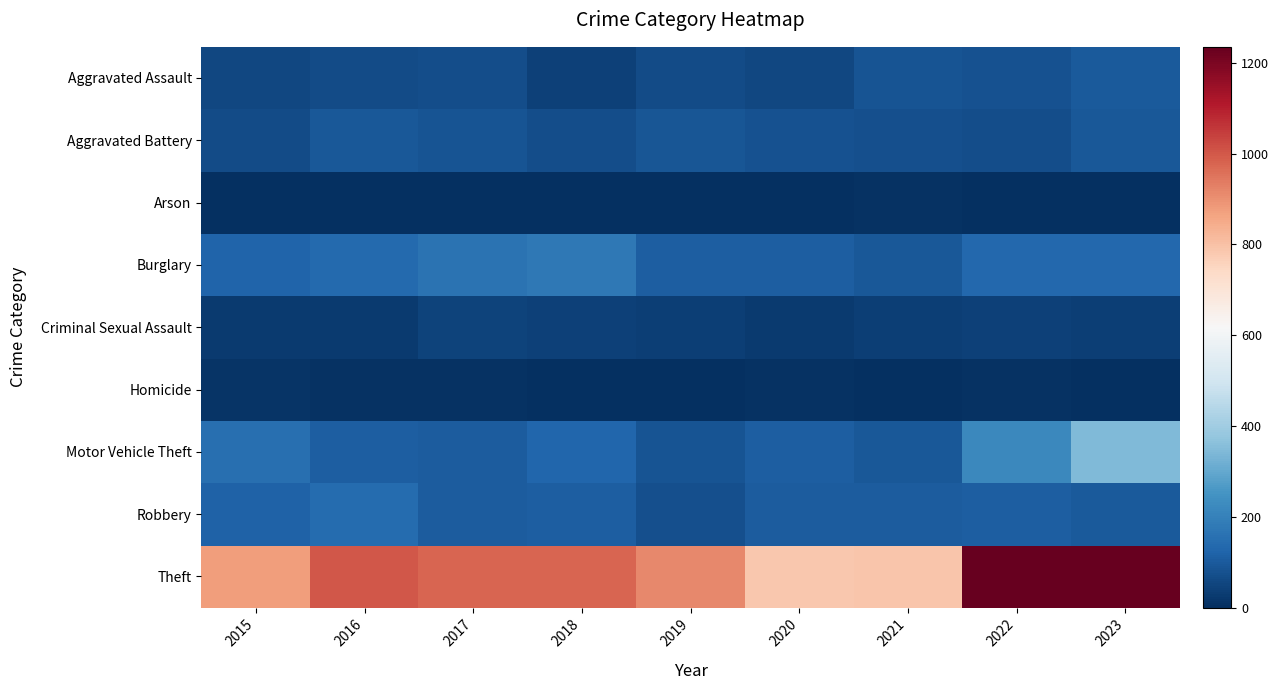

At 2023, list the series in order from largest to smallest.

Theft, Motor Vehicle Theft, Burglary, Aggravated Assault, Robbery, Aggravated Battery, Criminal Sexual Assault, Homicide, Arson